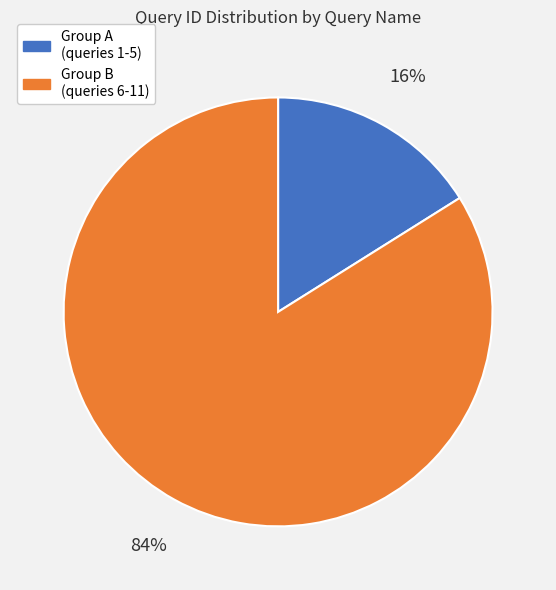

How many slices are in this pie chart?

2